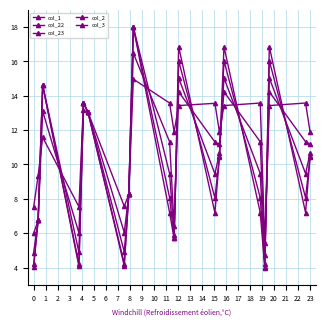

How many lines are shown in the chart?

5